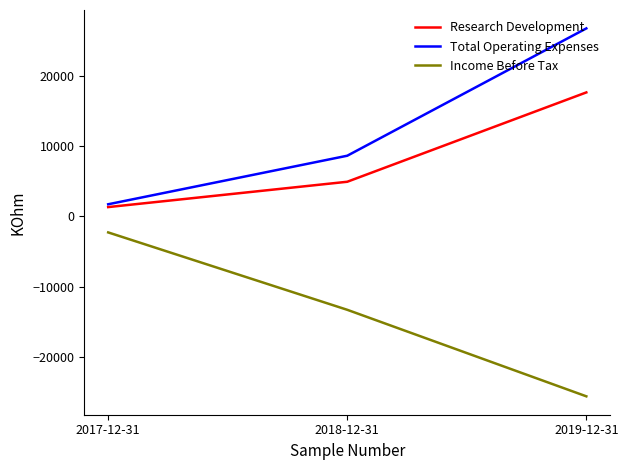

Where does the Income Before Tax series first go above -13300?

2017-12-31